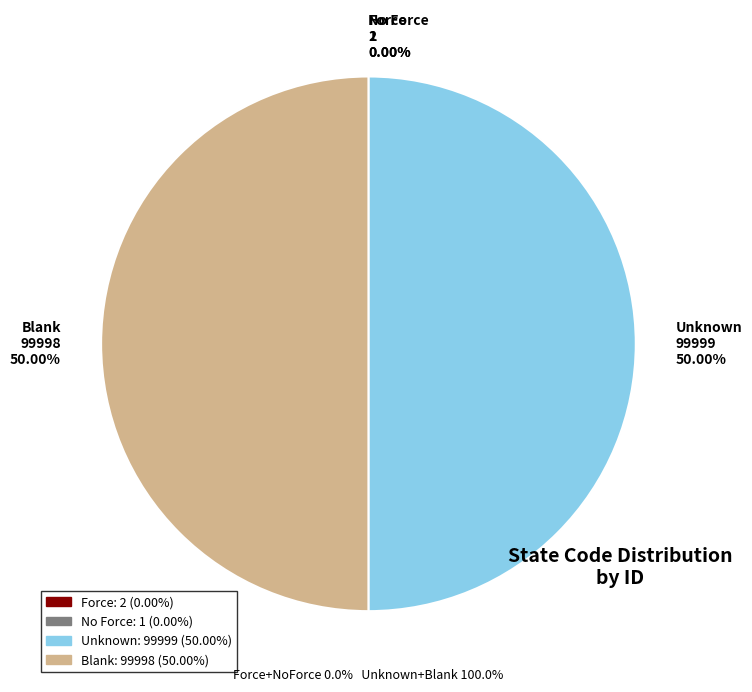

Is Force the majority of the pie?

No